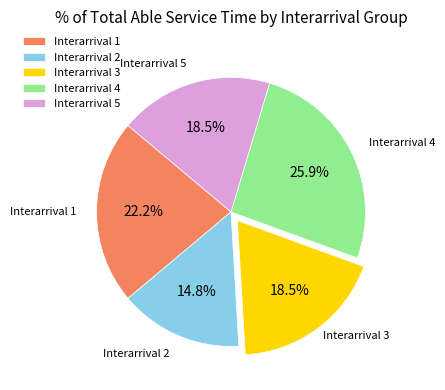

Does any single category account for the majority?

No